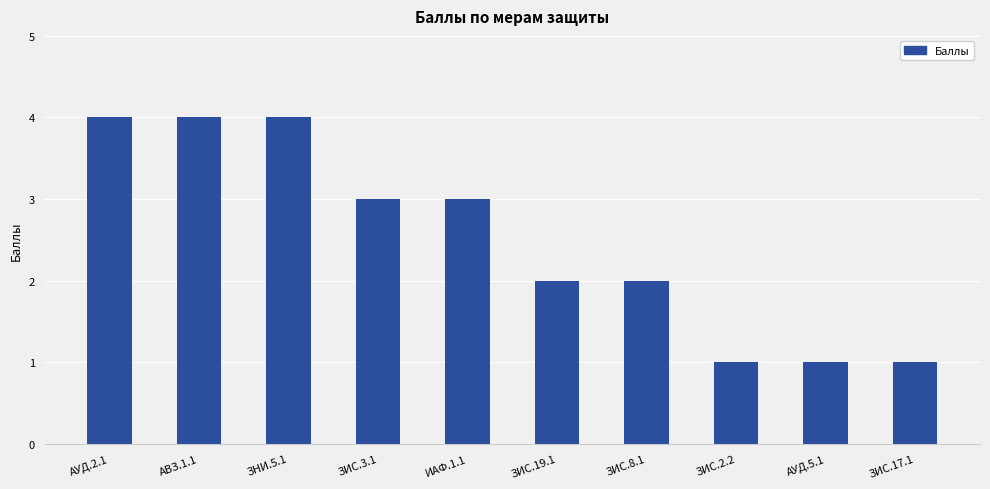

Where does the data first go above 3?

АУД.2.1